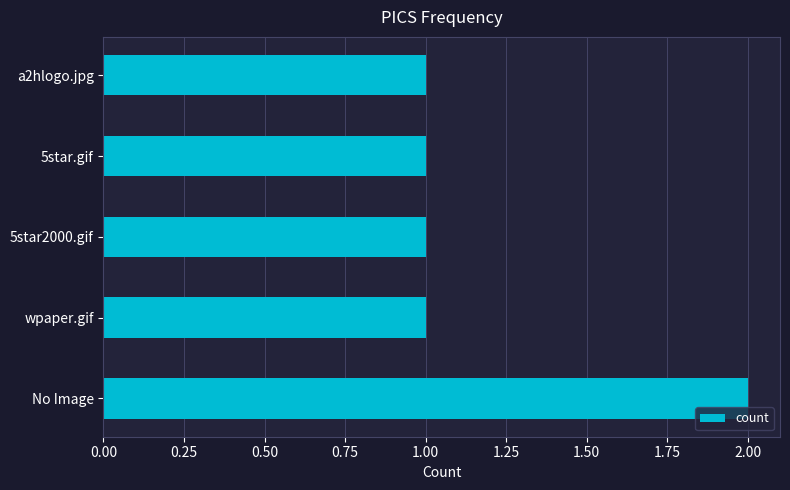

What is the sum of all values?

6